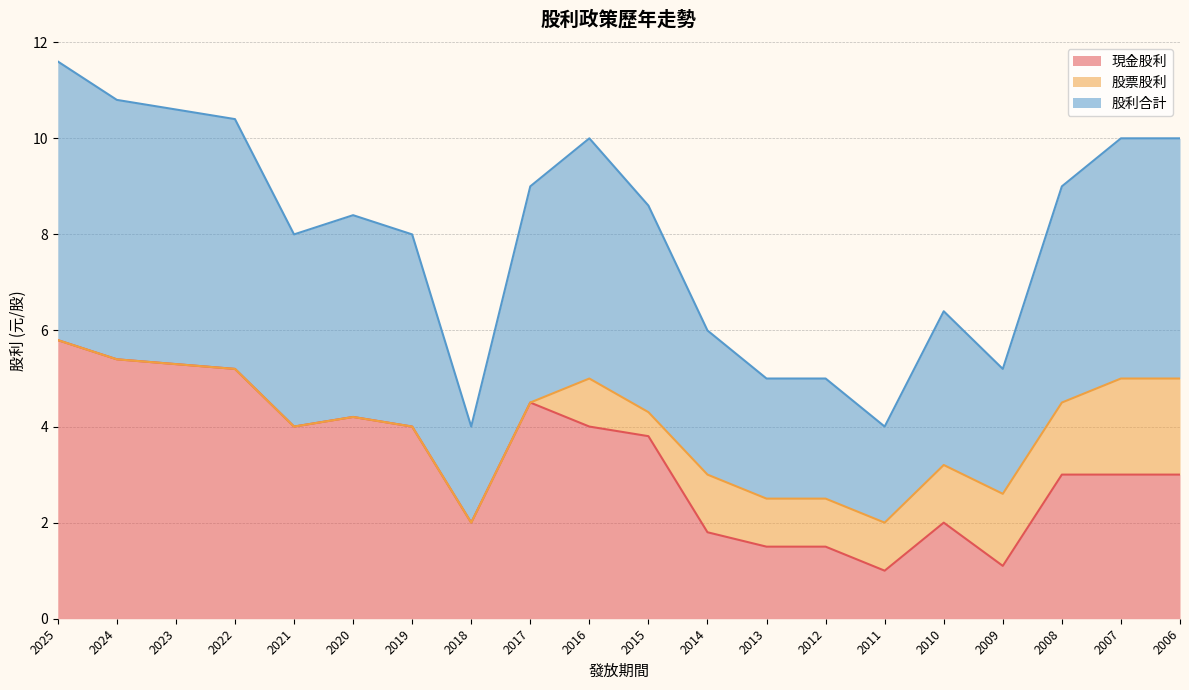

What is the average value of the 股利合計 series?

4.0